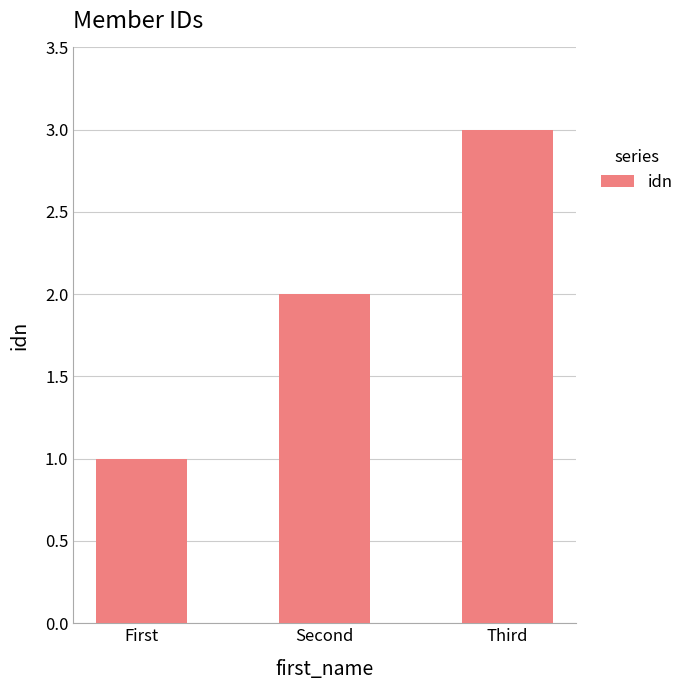

The chart shows a value of 5 at Third. True or false?

False